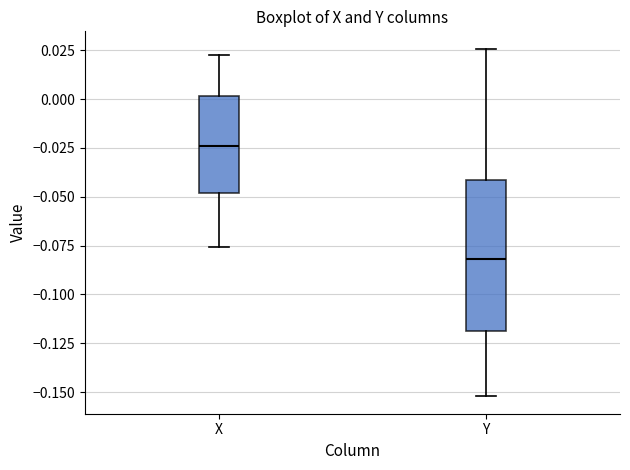

Reading left to right, read every box against the y-axis: the position of its median line, the range the box covers, and the ends of its whiskers. The values are not printed on the chart, so give them approximately, as read against the axis.

X: median -0.025, box -0.050 to 0.000, whiskers -0.075 to 0.025
Y: median -0.080, box -0.120 to -0.040, whiskers -0.150 to 0.025